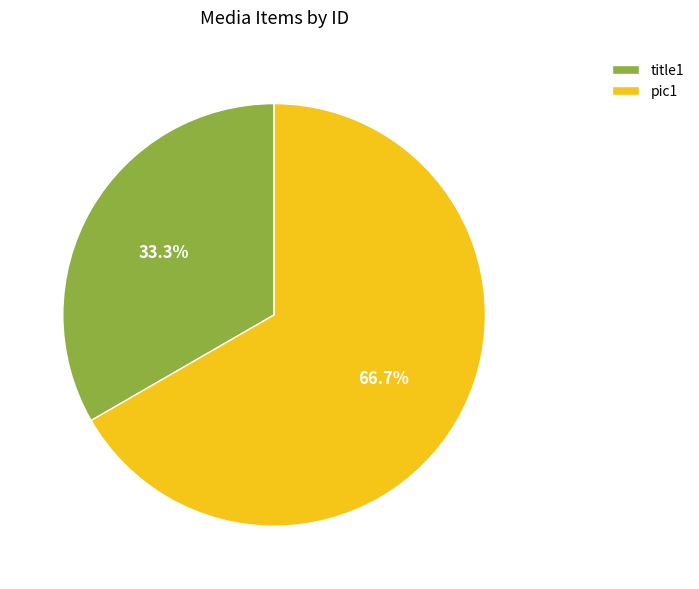

Between title1 and pic1, which is larger?

pic1